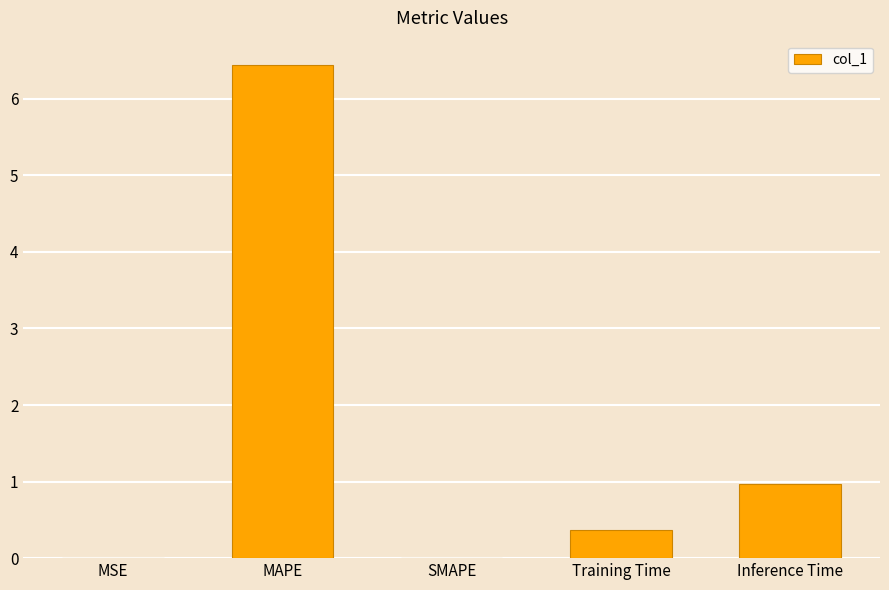

What is the change in value from MAPE to Training Time?

-6.1